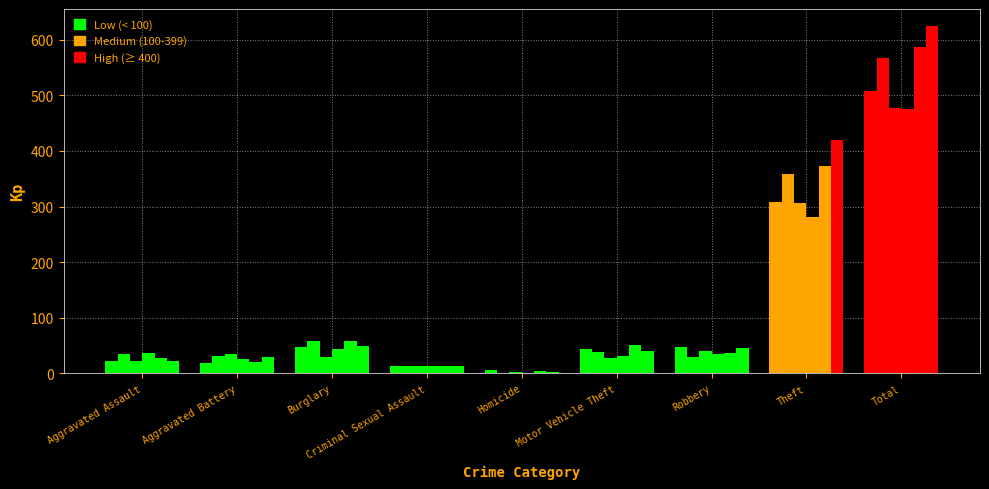

Count the number of data series in this chart.

6